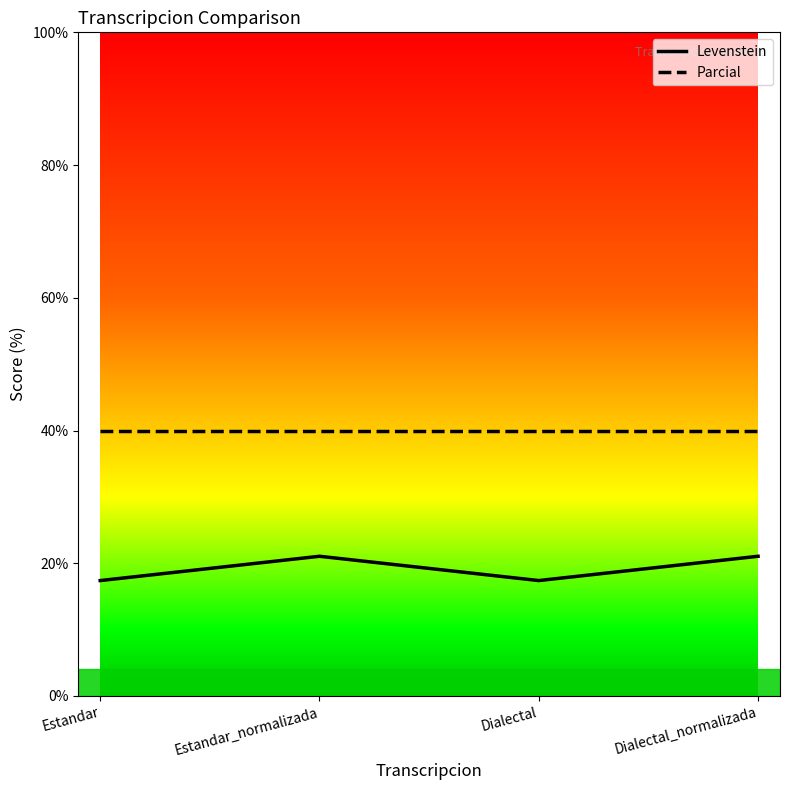

True or false: Parcial and Levenstein intersect in this chart.

False